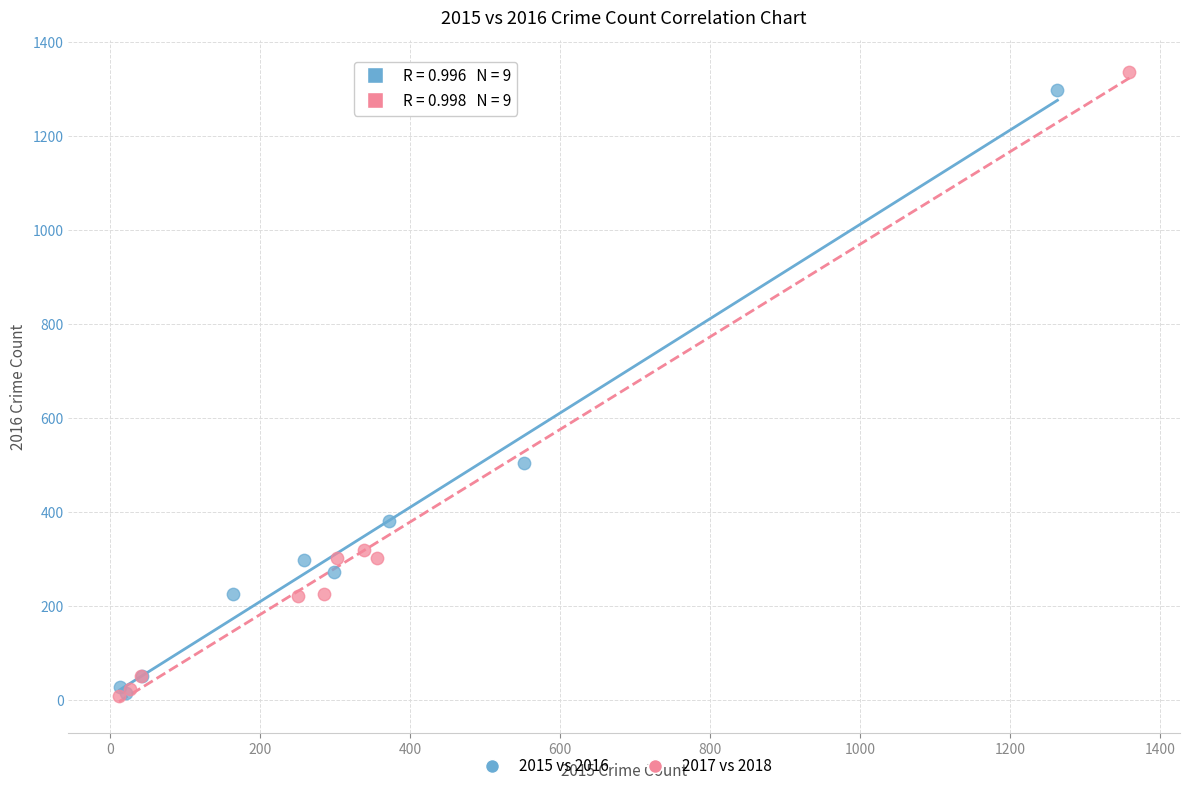

Which series has the widest spread of Y values?

2017 vs 2018